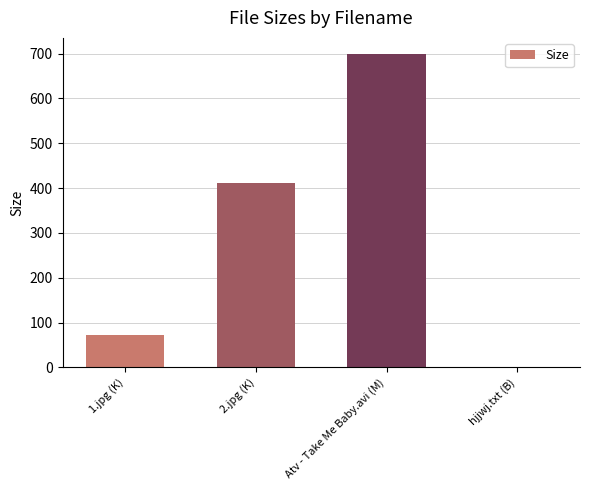

Which category has the highest value across all series?

Atv - Take Me Baby.avi (M)